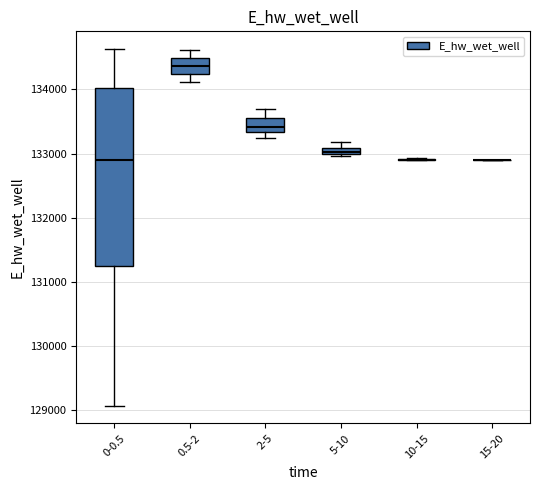

Which box is the tallest, from its lower edge to its upper edge?

0-0.5